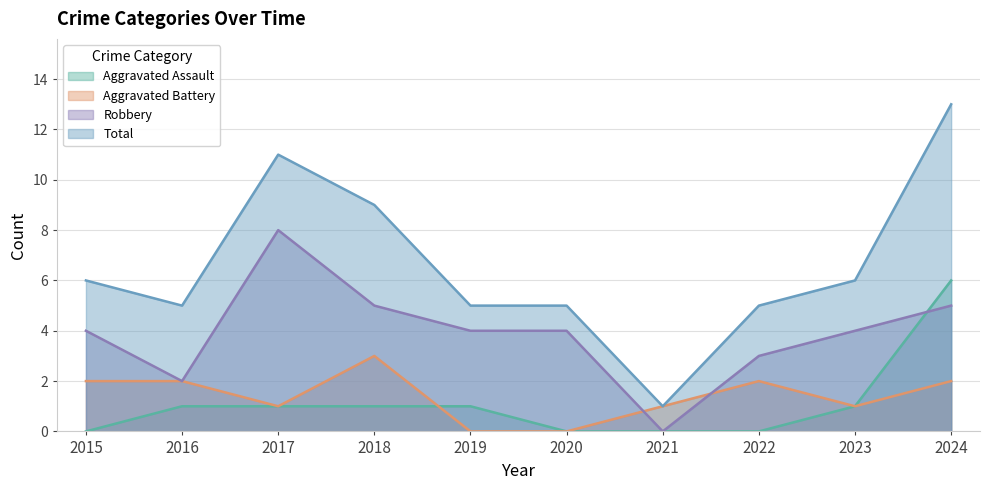

What is the value of the Aggravated Battery point at the 10th from the left?

2